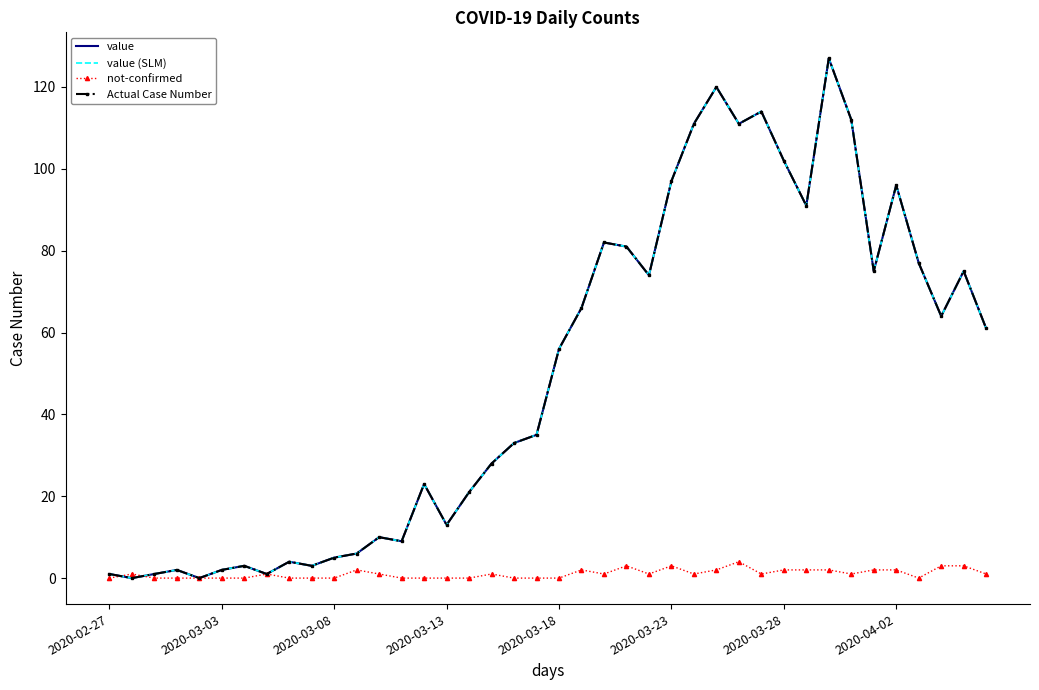

Reading left to right, what are all the values shown in this chart?

value: 1	0	1	2	0	2	3	1	4	3	5	6	10	9	23	13	21	28	33	35	56	66	82	81	74	97	111	120	111	114	102	91	127	112	75	96	77	64	75	61
value (SLM): 1	0	1	2	0	2	3	1	4	3	5	6	10	9	23	13	21	28	33	35	56	66	82	81	74	97	111	120	111	114	102	91	127	112	75	96	77	64	75	61
not-confirmed: 0	1	0	0	0	0	0	1	0	0	0	2	1	0	0	0	0	1	0	0	0	2	1	3	1	3	1	2	4	1	2	2	2	1	2	2	0	3	3	1
Actual Case Number: 1	0	1	2	0	2	3	1	4	3	5	6	10	9	23	13	21	28	33	35	56	66	82	81	74	97	111	120	111	114	102	91	127	112	75	96	77	64	75	61